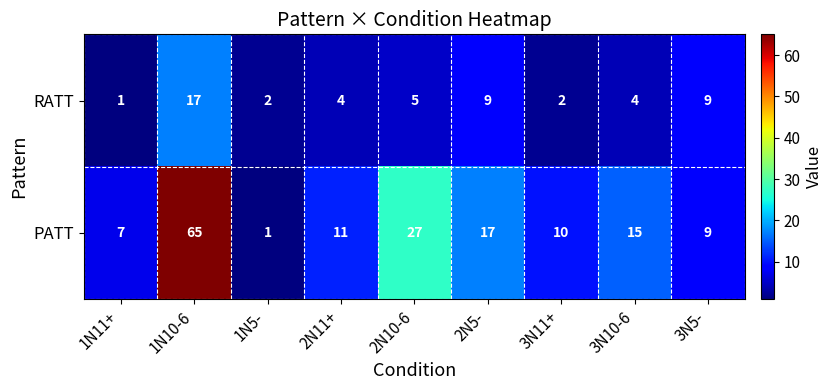

Reading right to left, transcribe all the data shown in this chart.

RATT: 3N5-=9	3N10-6=4	3N11+=2	2N5-=9	2N10-6=5	2N11+=4	1N5-=2	1N10-6=17	1N11+=1
PATT: 3N5-=9	3N10-6=15	3N11+=10	2N5-=17	2N10-6=27	2N11+=11	1N5-=1	1N10-6=65	1N11+=7